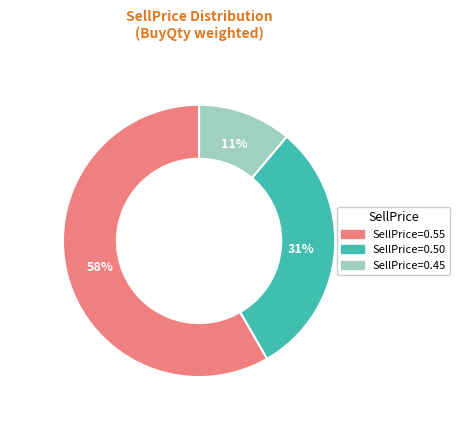

Is there a majority slice in this chart?

Yes